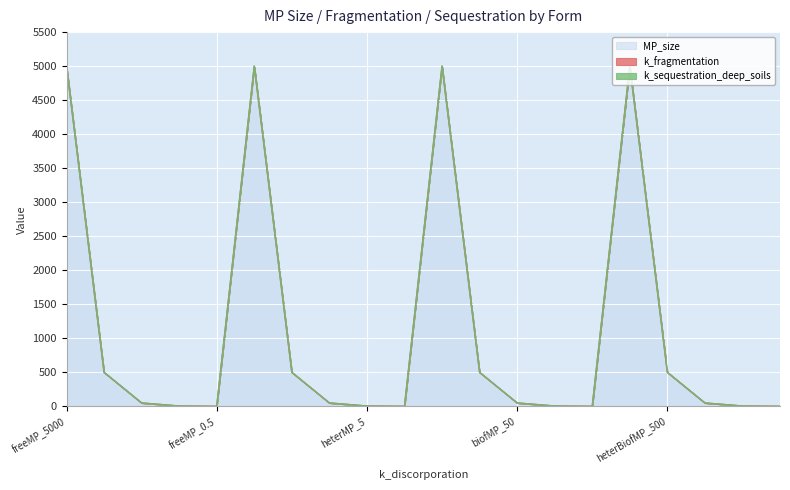

At freeMP_500, list the series in order from largest to smallest.

MP_size, k_fragmentation, k_sequestration_deep_soils